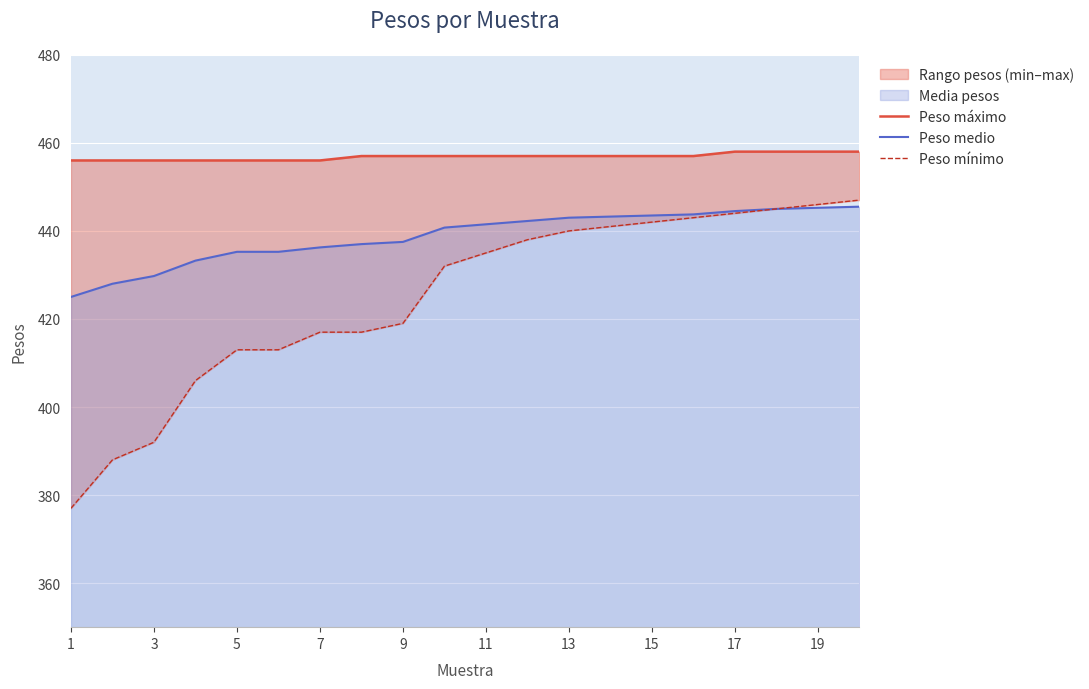

List the series in order of their overall mean, highest first.

Peso máximo, Peso medio, Peso mínimo